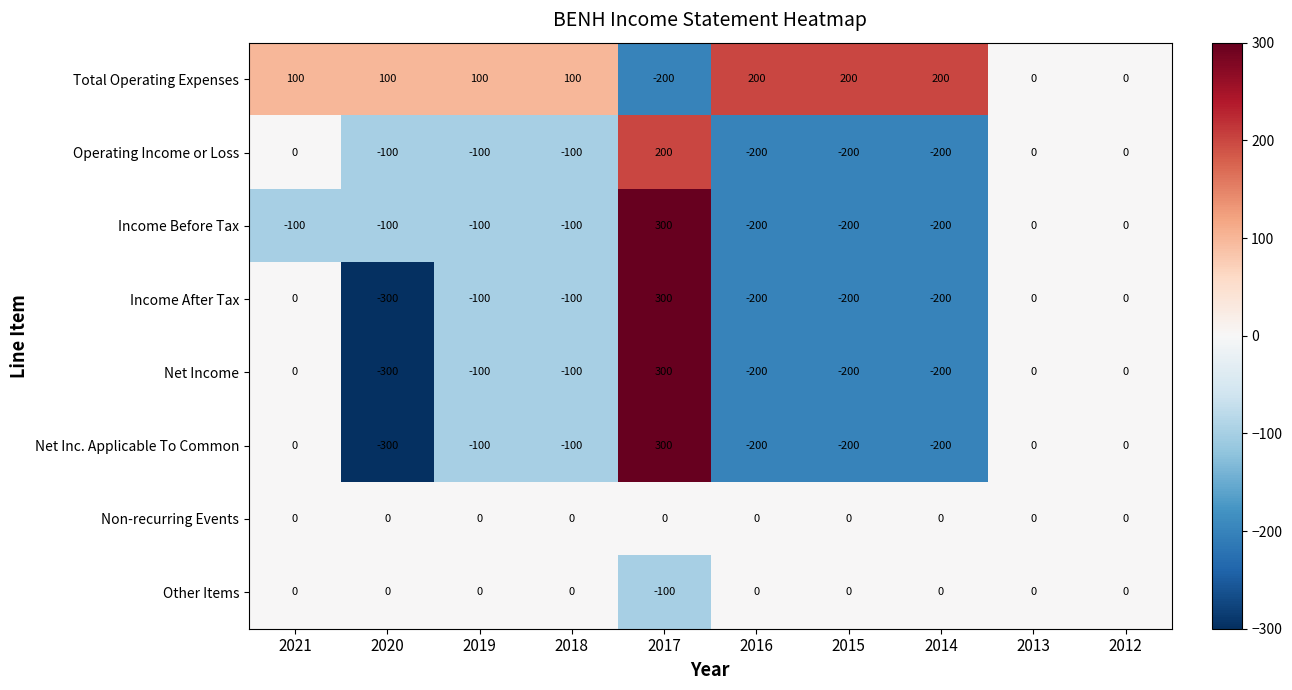

What is the total value across all series at 2016?

-800